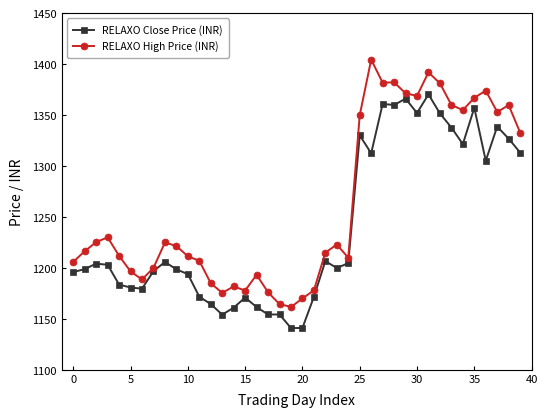

True or false: RELAXO Close Price (INR) has more than 2 points higher than both neighbors.

True